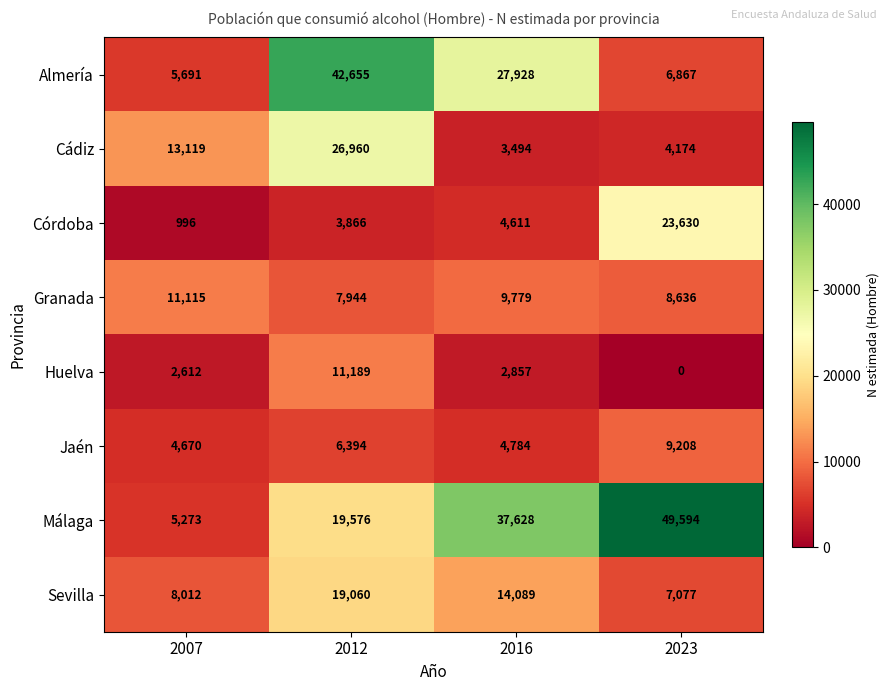

What is the total value across all series at 2007?

51488